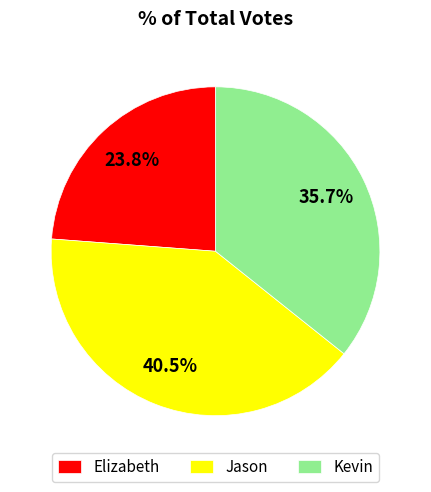

What is the largest slice in the pie chart?

Jason